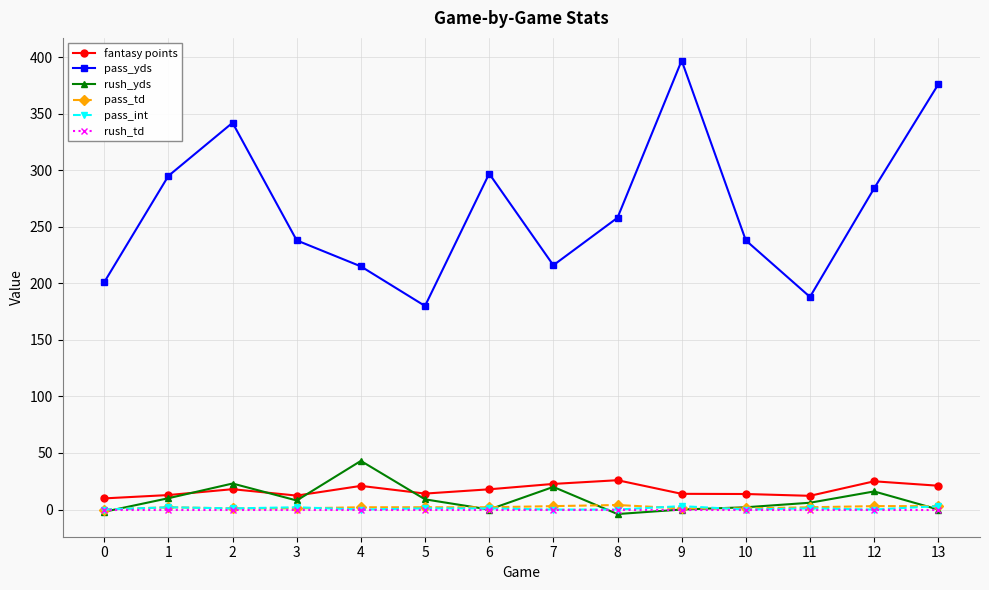

True or false: pass_yds and pass_td intersect in this chart.

False